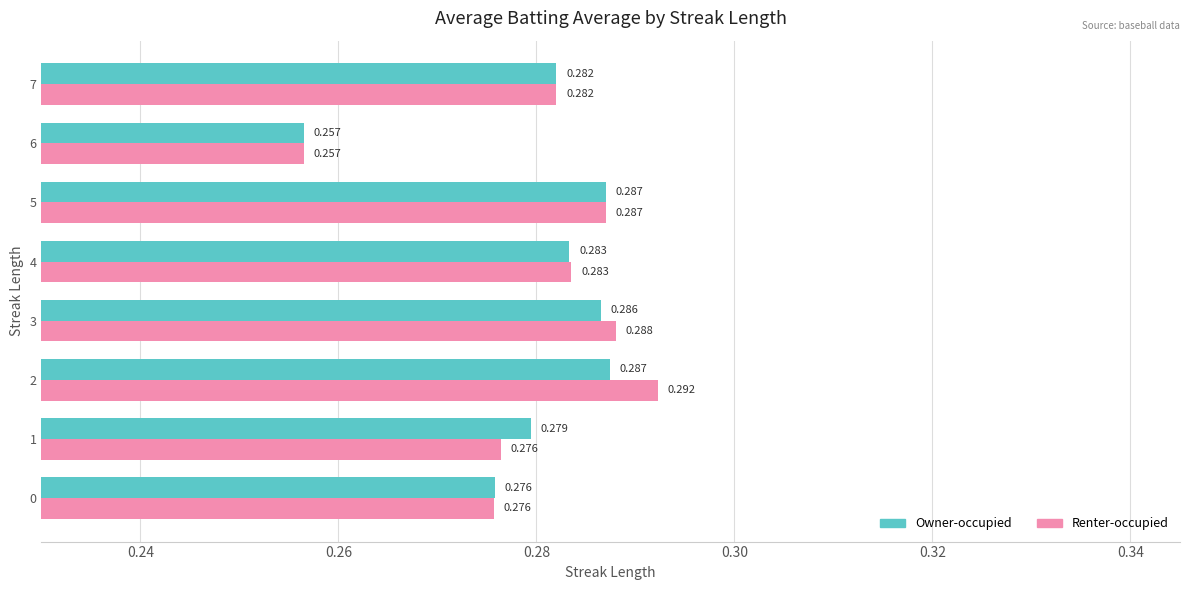

At which category is the sum across all series the highest?

2